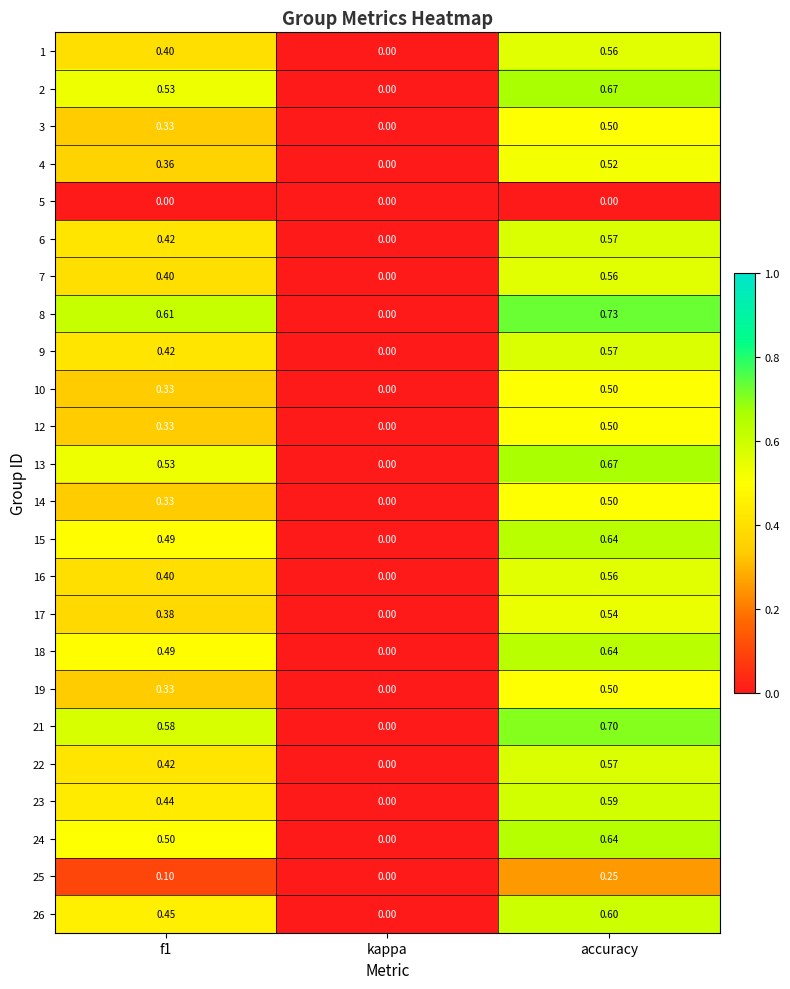

Is the value of 10 at accuracy greater than the value of 6 at f1?

Yes